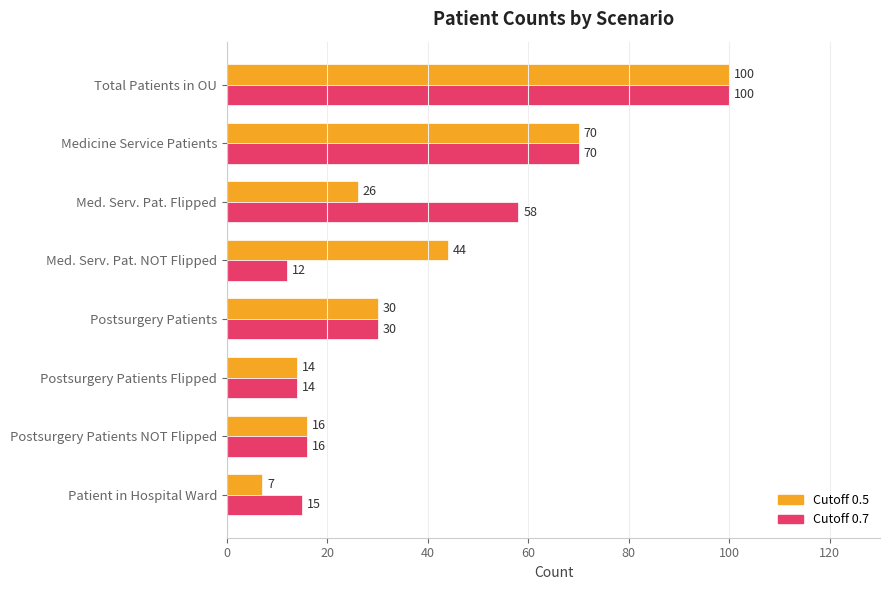

Rank the categories by Cutoff 0.7 value from highest to lowest.

Total Patients in OU, Medicine Service Patients, Med. Serv. Pat. Flipped, Postsurgery Patients, Postsurgery Patients NOT Flipped, Patient in Hospital Ward, Postsurgery Patients Flipped, Med. Serv. Pat. NOT Flipped